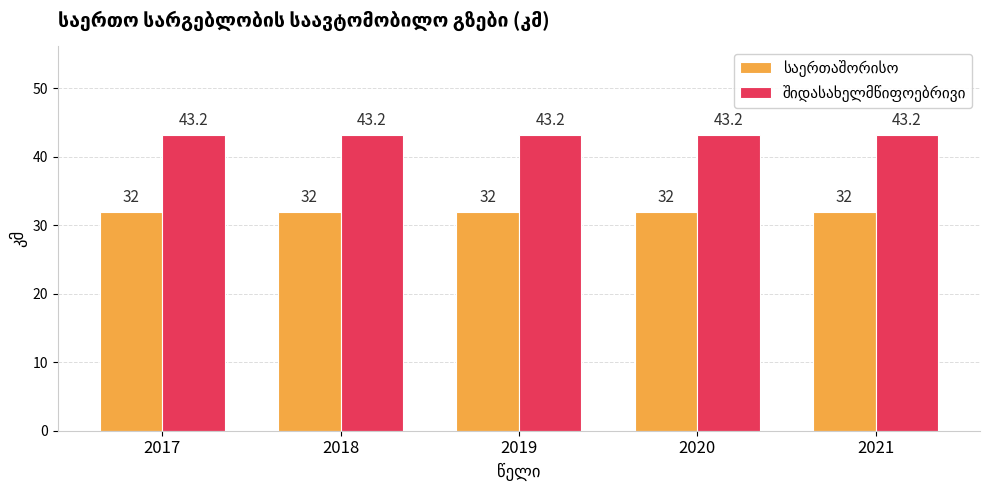

What is the greatest value displayed?

43.2